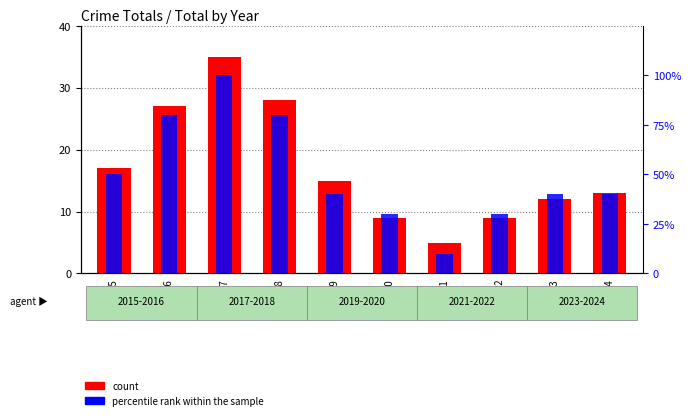

How many bars are there in each group?

2